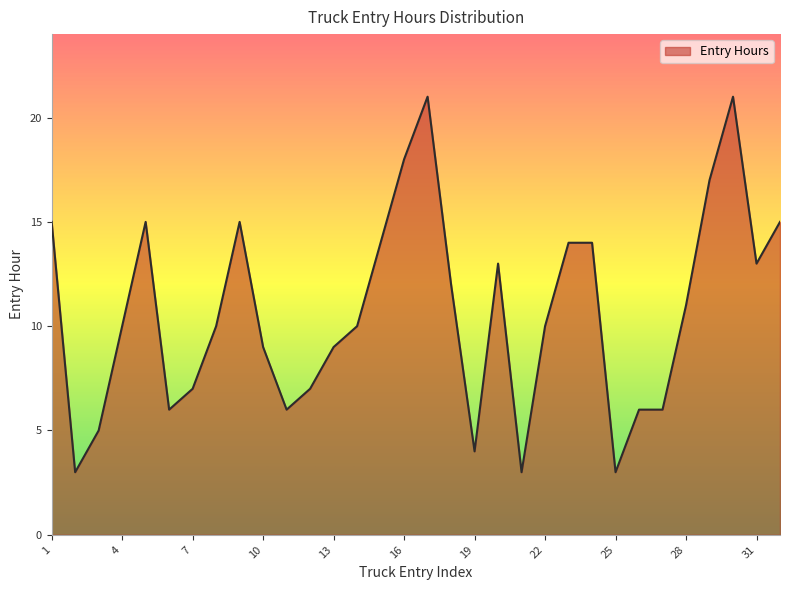

What is the difference between the maximum and minimum values?

18